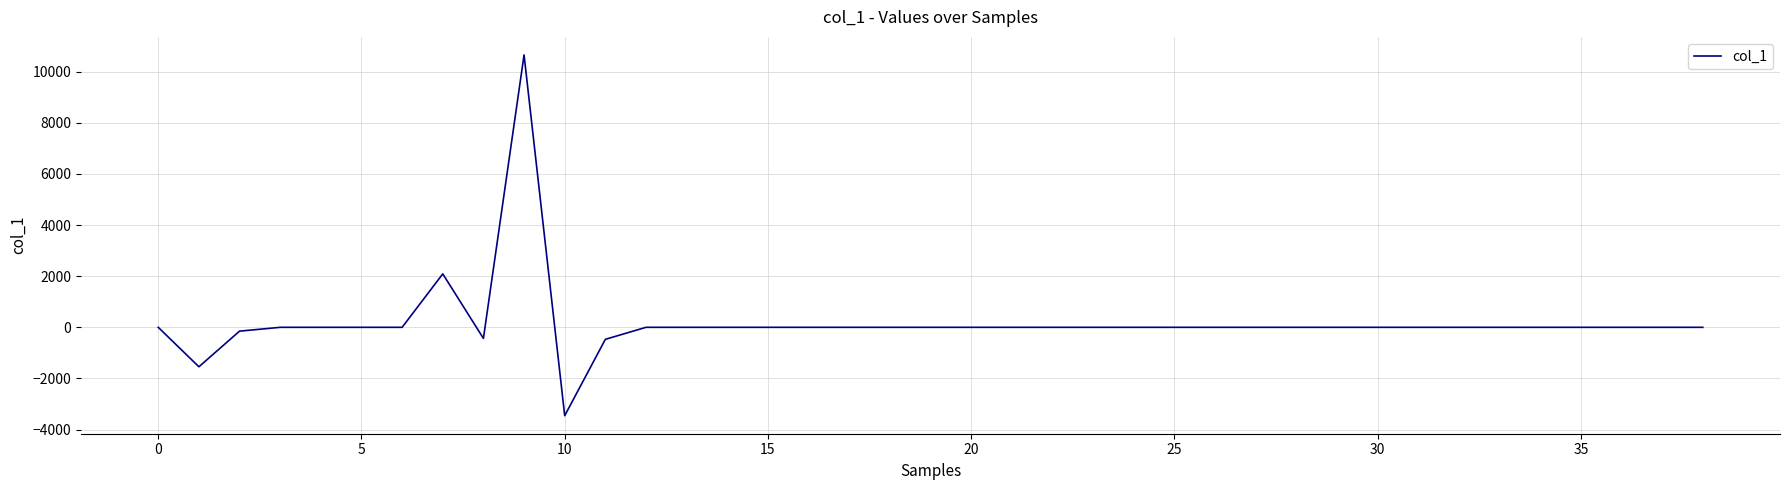

What is the smallest value displayed?

-3456.5